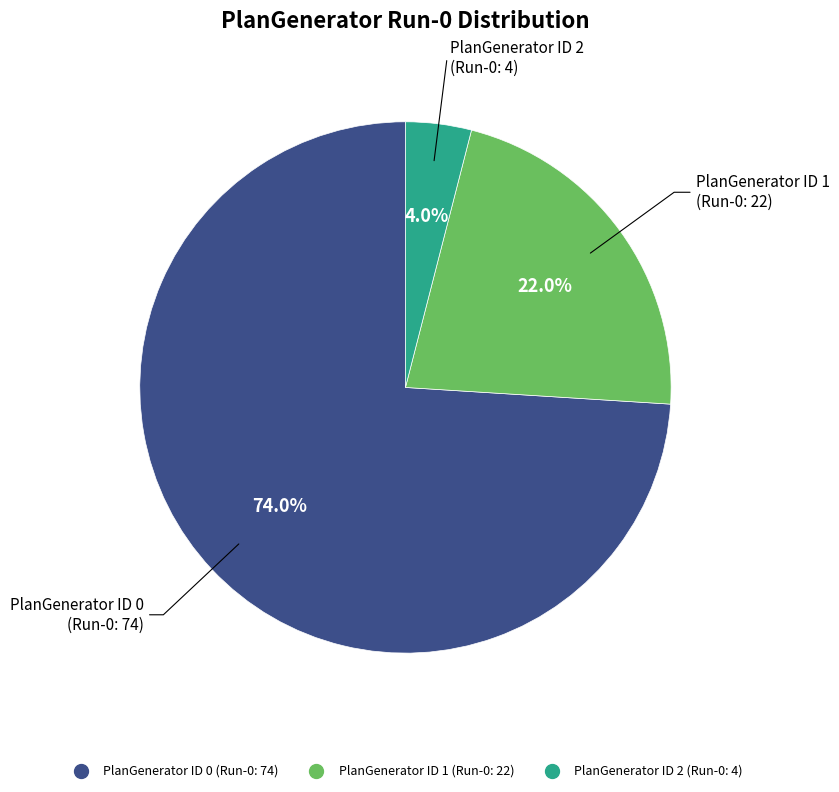

How many segments does this pie chart have?

3